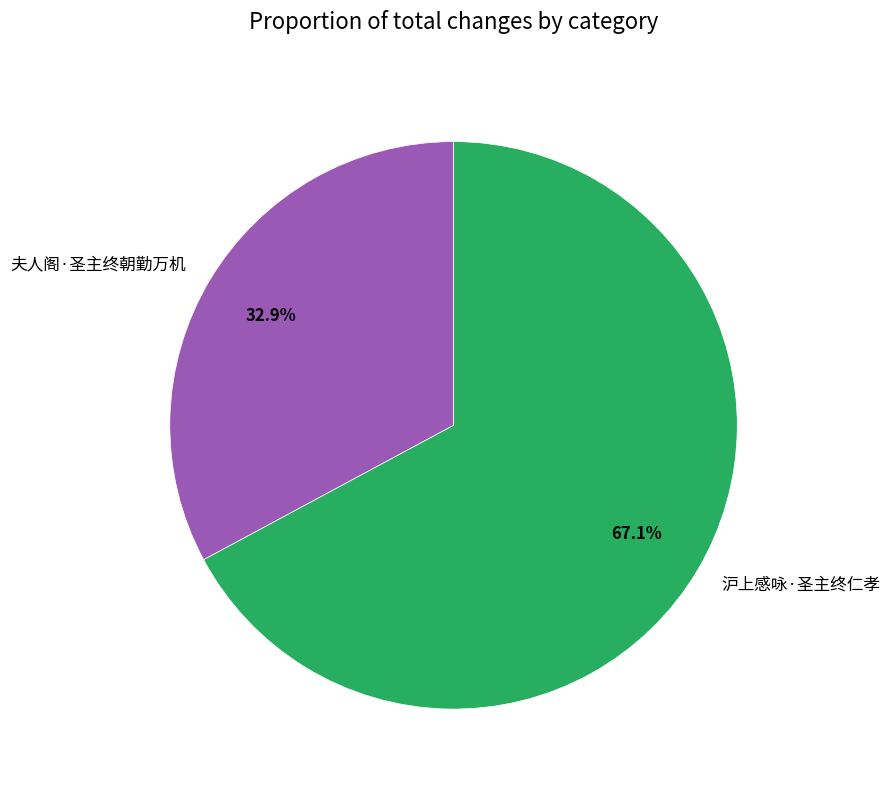

Which category has the smallest portion of the pie?

夫人阁·圣主终朝勤万机